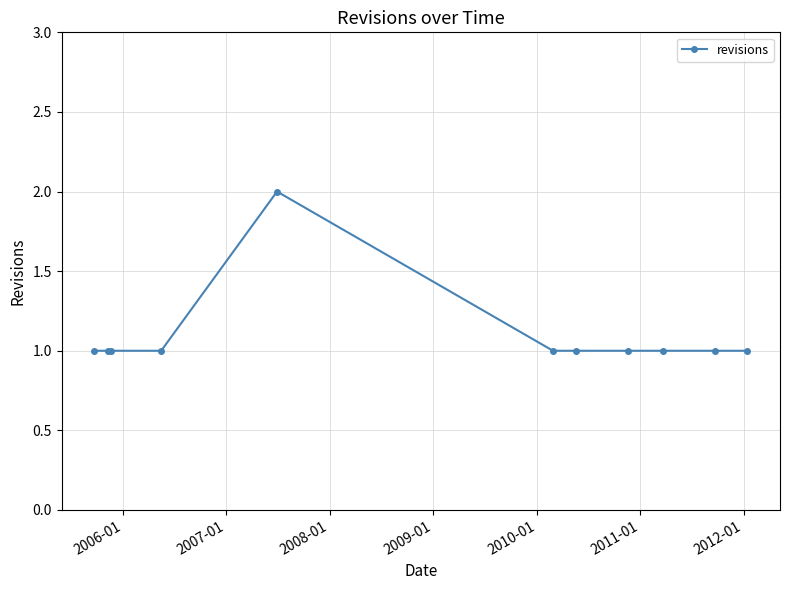

True or false: the data has more than 0 interior local peaks.

True